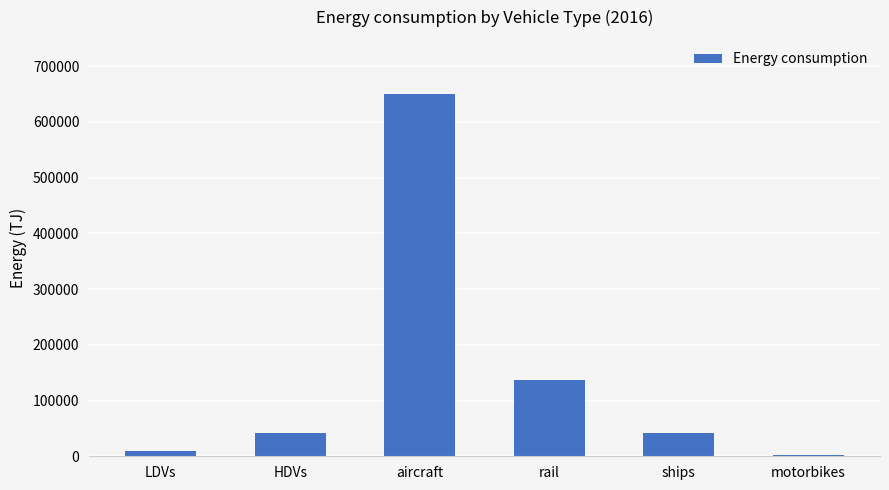

At which label is the value closest to 325678?

rail